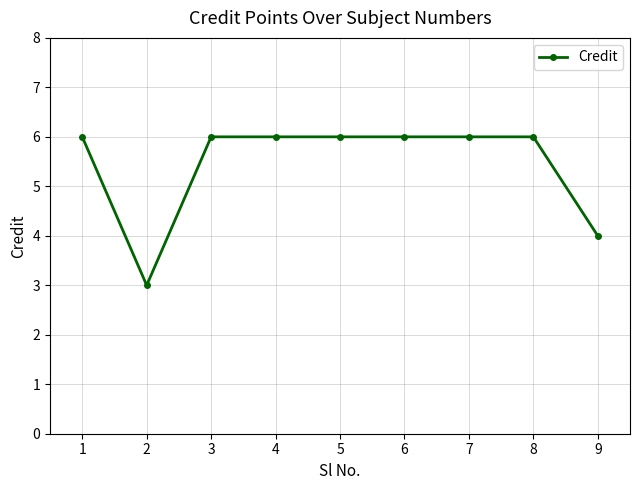

What is the difference between the maximum and second lowest values?

2